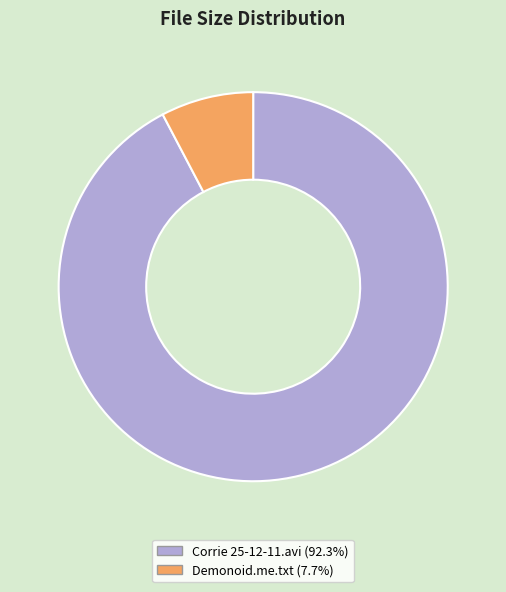

Count the number of slices in the pie.

2